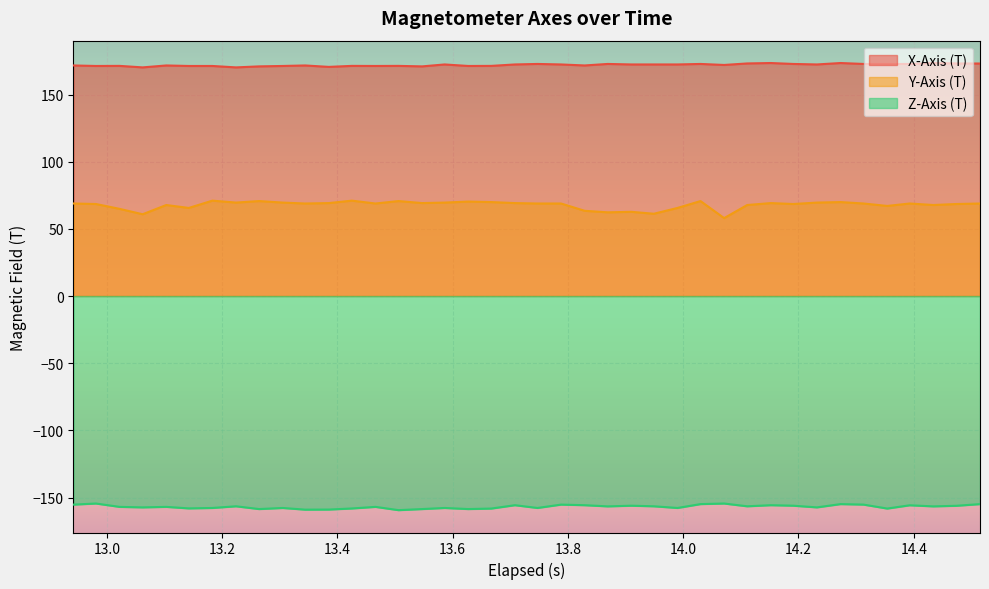

Which series has the widest spread of values?

Y-Axis (T)